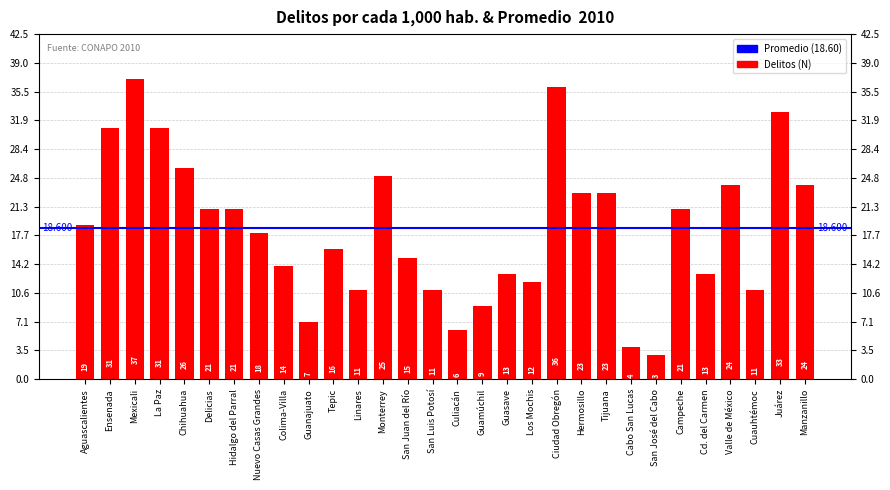

Which has a higher value, Valle de México or Guamúchil?

Valle de México